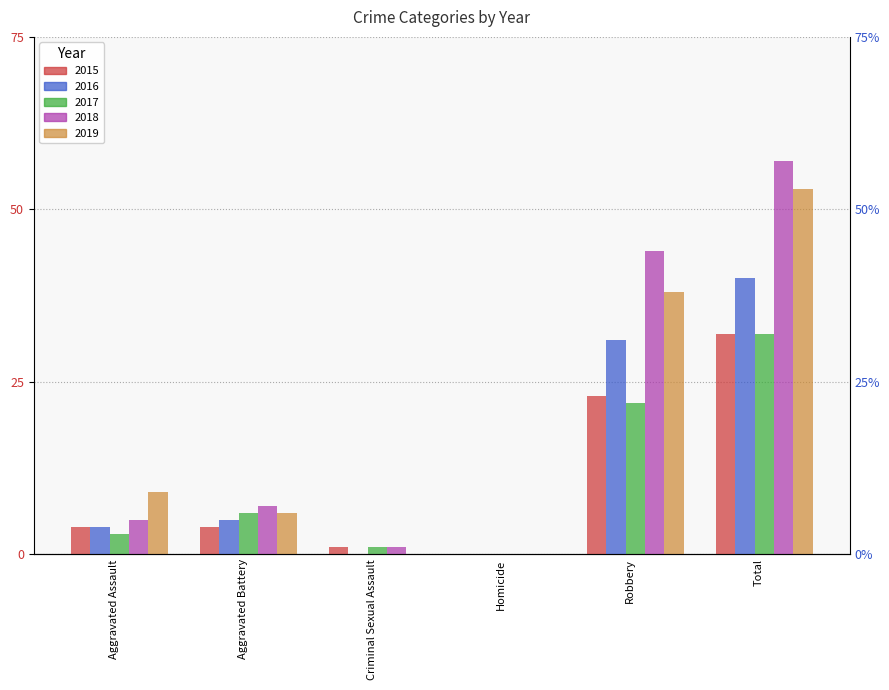

Count the 2016 values in the range 0 to 31.

5